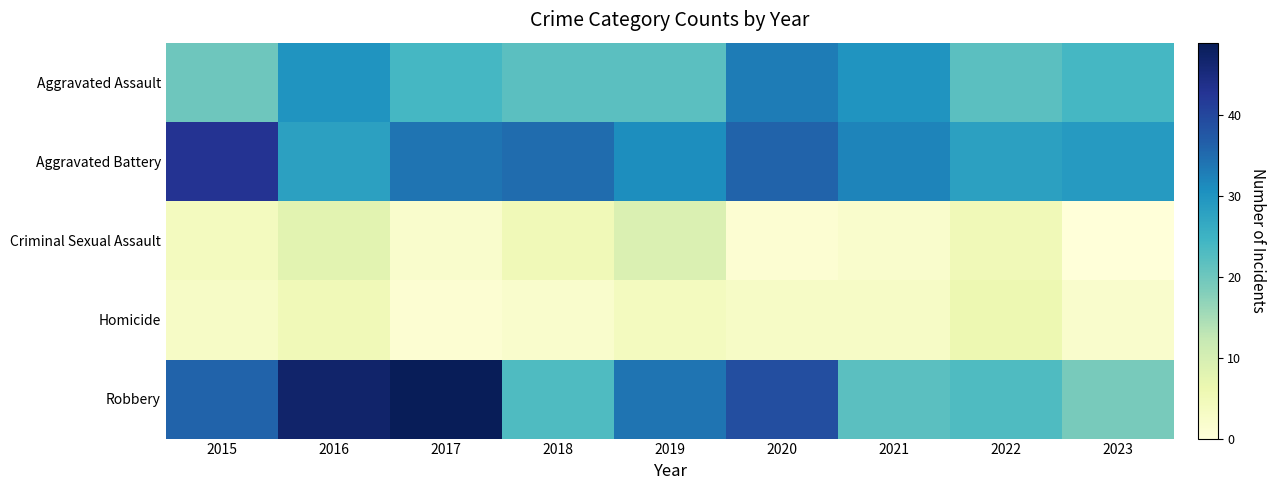

Which series has the largest range (max minus min)?

Robbery